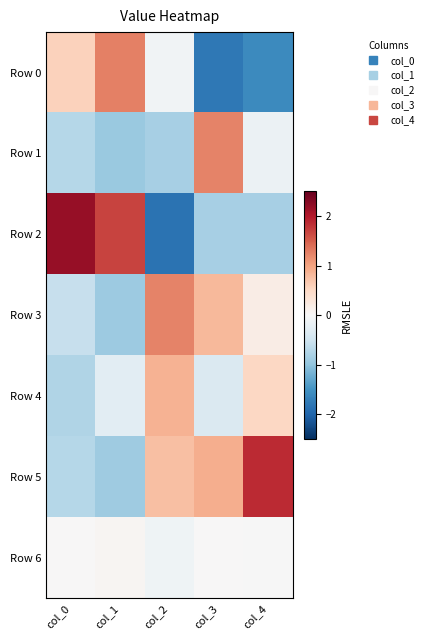

Reading left to right, extract all data points from this chart.

Row 0: col_0=0.6	col_1=1.3	col_2=-0.1	col_3=-1.8	col_4=-1.6
Row 1: col_0=-0.7	col_1=-0.9	col_2=-0.8	col_3=1.2	col_4=-0.1
Row 2: col_0=2.2	col_1=1.7	col_2=-1.8	col_3=-0.8	col_4=-0.8
Row 3: col_0=-0.6	col_1=-0.9	col_2=1.2	col_3=0.8	col_4=0.2
Row 4: col_0=-0.7	col_1=-0.3	col_2=0.9	col_3=-0.4	col_4=0.5
Row 5: col_0=-0.7	col_1=-0.9	col_2=0.8	col_3=0.9	col_4=1.9
Row 6: col_0=0.0	col_1=0.1	col_2=-0.1	col_3=0.0	col_4=-0.0